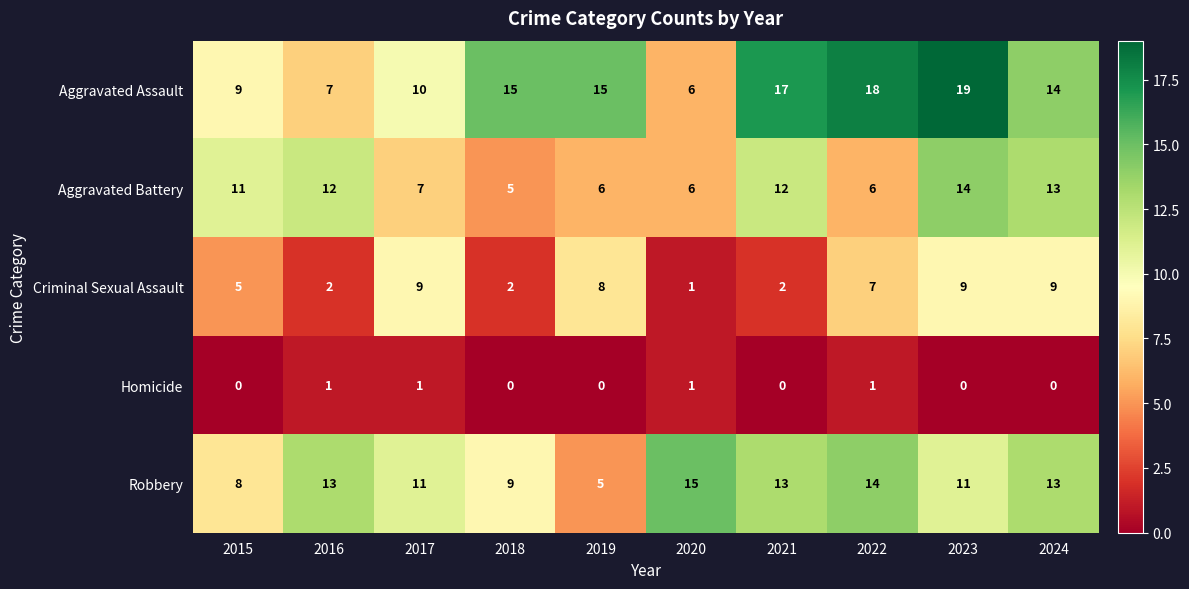

Count the Homicide values in the range 0 to 1.

10